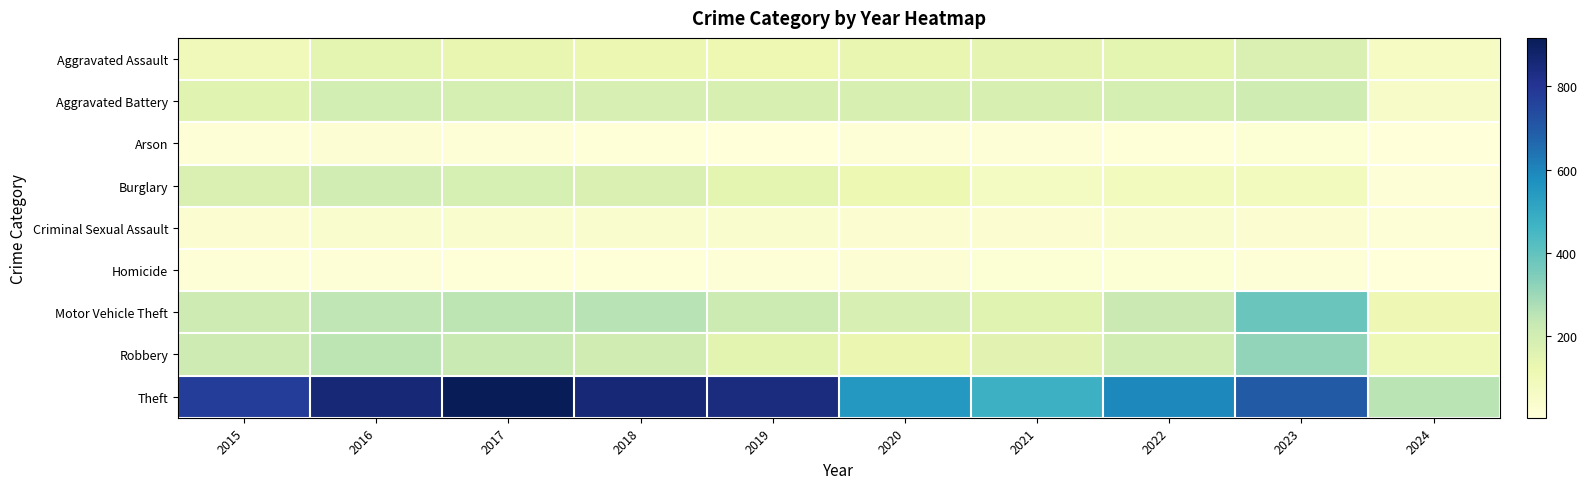

Reading left to right, extract all data points from this chart.

Aggravated Assault: 2015=95	2016=146	2017=131	2018=119	2019=113	2020=131	2021=142	2022=146	2023=177	2024=66
Aggravated Battery: 2015=154	2016=196	2017=191	2018=183	2019=182	2020=180	2021=182	2022=190	2023=209	2024=57
Arson: 2015=15	2016=25	2017=12	2018=8	2019=6	2020=12	2021=17	2022=11	2023=21	2024=4
Burglary: 2015=178	2016=201	2017=189	2018=176	2019=143	2020=115	2021=71	2022=82	2023=81	2024=13
Criminal Sexual Assault: 2015=31	2016=41	2017=39	2018=38	2019=37	2020=28	2021=30	2022=39	2023=30	2024=12
Homicide: 2015=13	2016=18	2017=8	2018=8	2019=14	2020=22	2021=20	2022=21	2023=12	2024=6
Motor Vehicle Theft: 2015=211	2016=245	2017=247	2018=256	2019=216	2020=184	2021=156	2022=219	2023=385	2024=109
Robbery: 2015=212	2016=247	2017=224	2018=204	2019=150	2020=124	2021=153	2022=198	2023=317	2024=101
Theft: 2015=774	2016=858	2017=916	2018=856	2019=841	2020=550	2021=474	2022=593	2023=696	2024=250